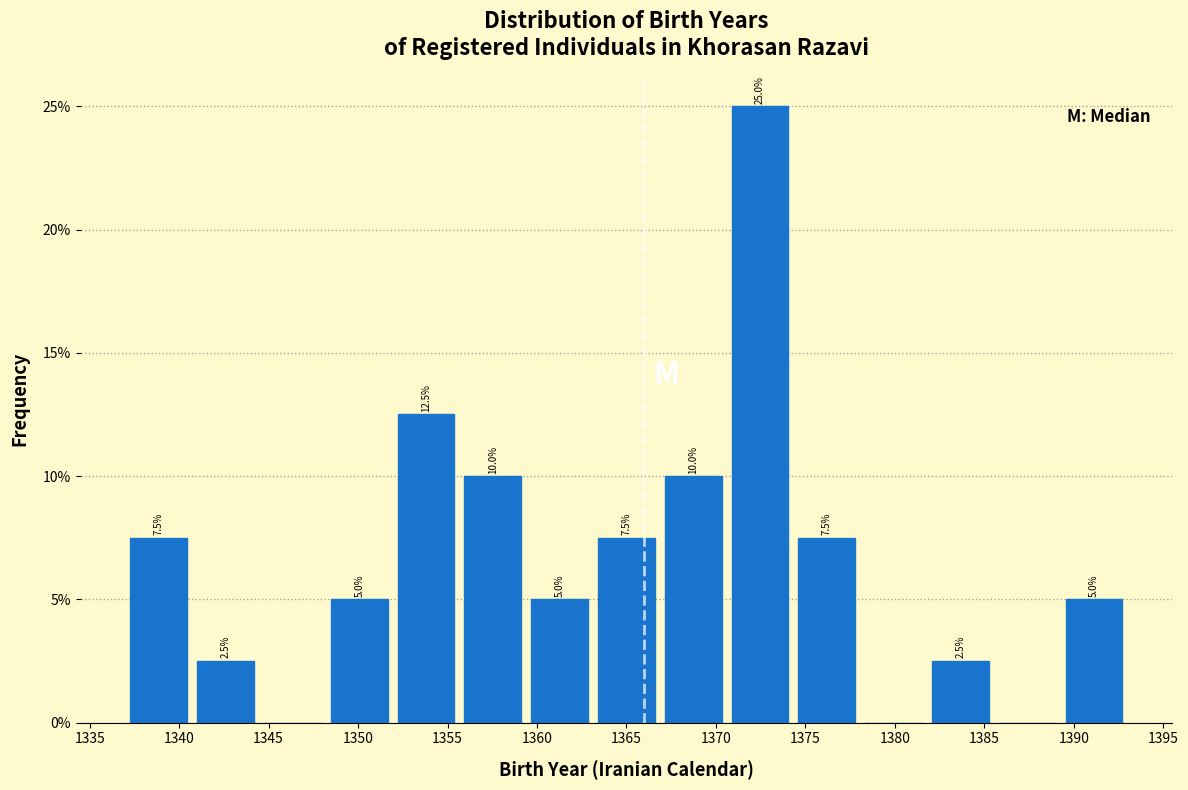

Over which range of the x-axis is the bar tallest?

1370.5 to 1374.5